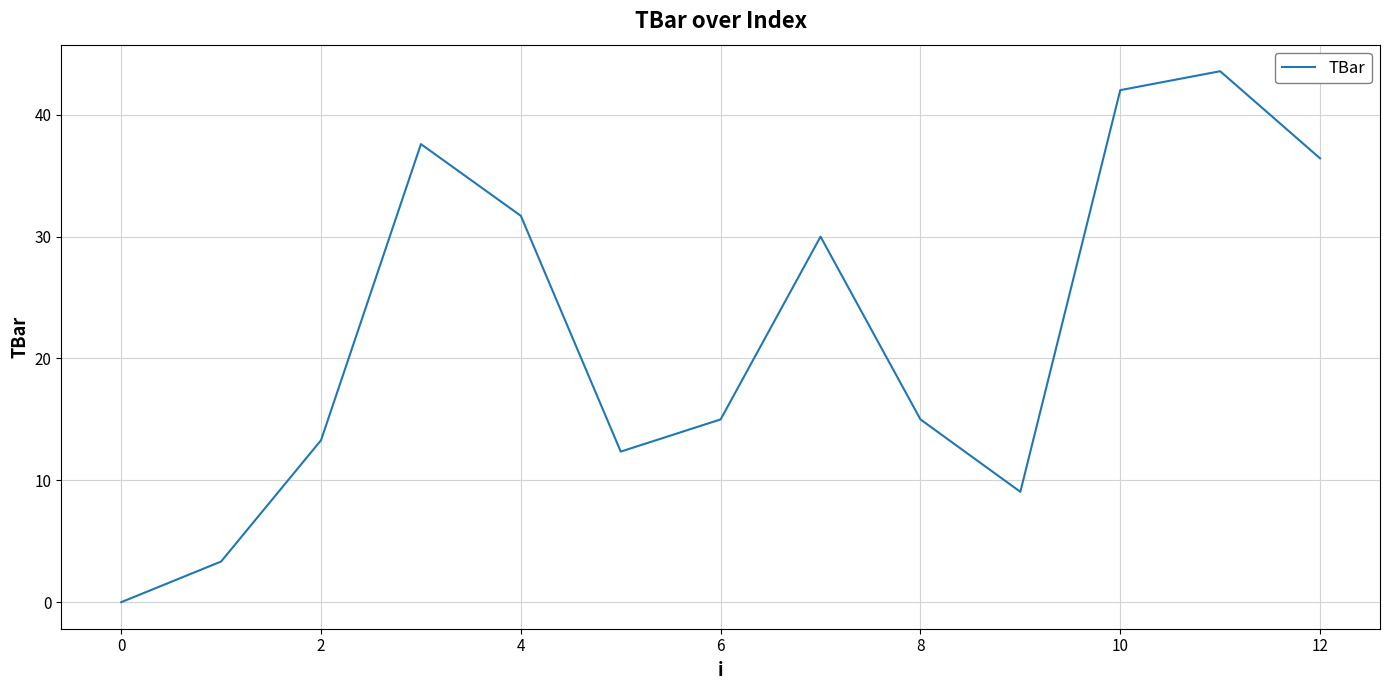

True or false: the data has more than 2 interior local peaks.

True